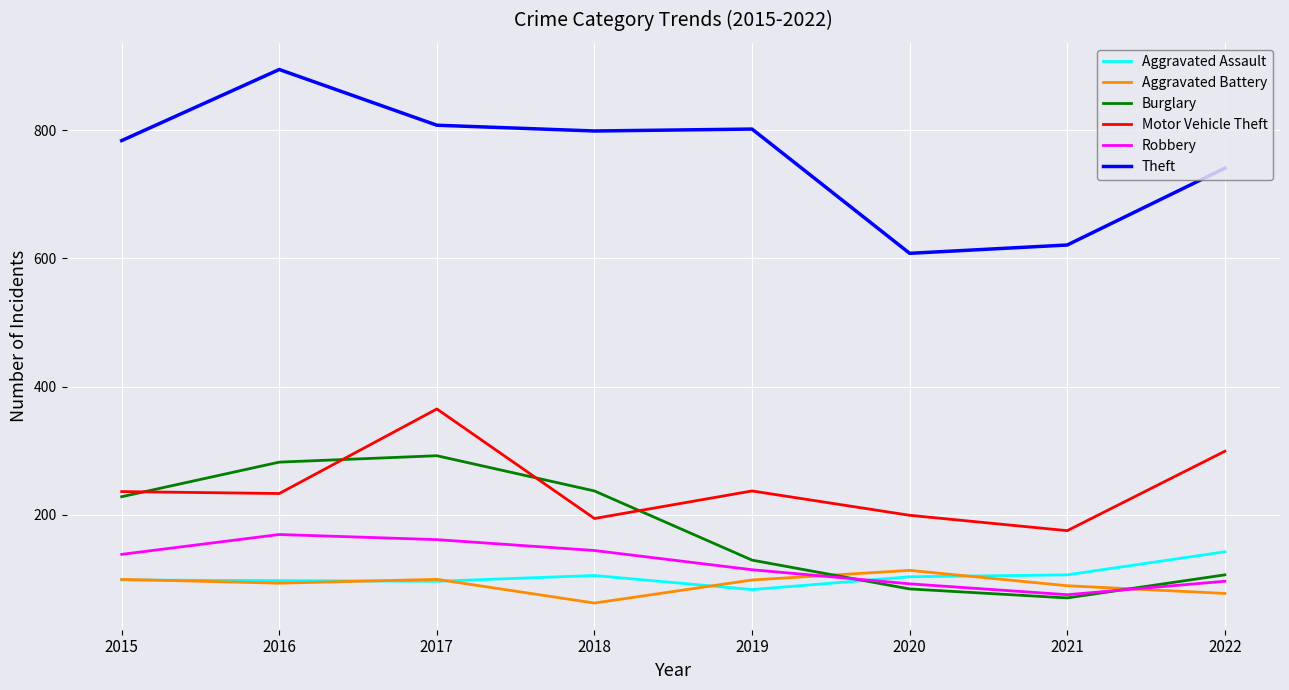

Which series has the largest total across all categories?

Theft